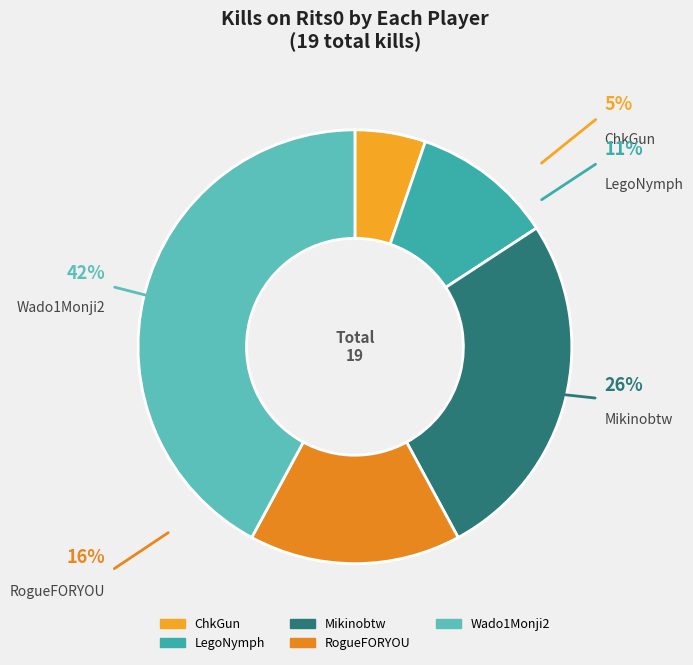

How many slices are in this pie chart?

5